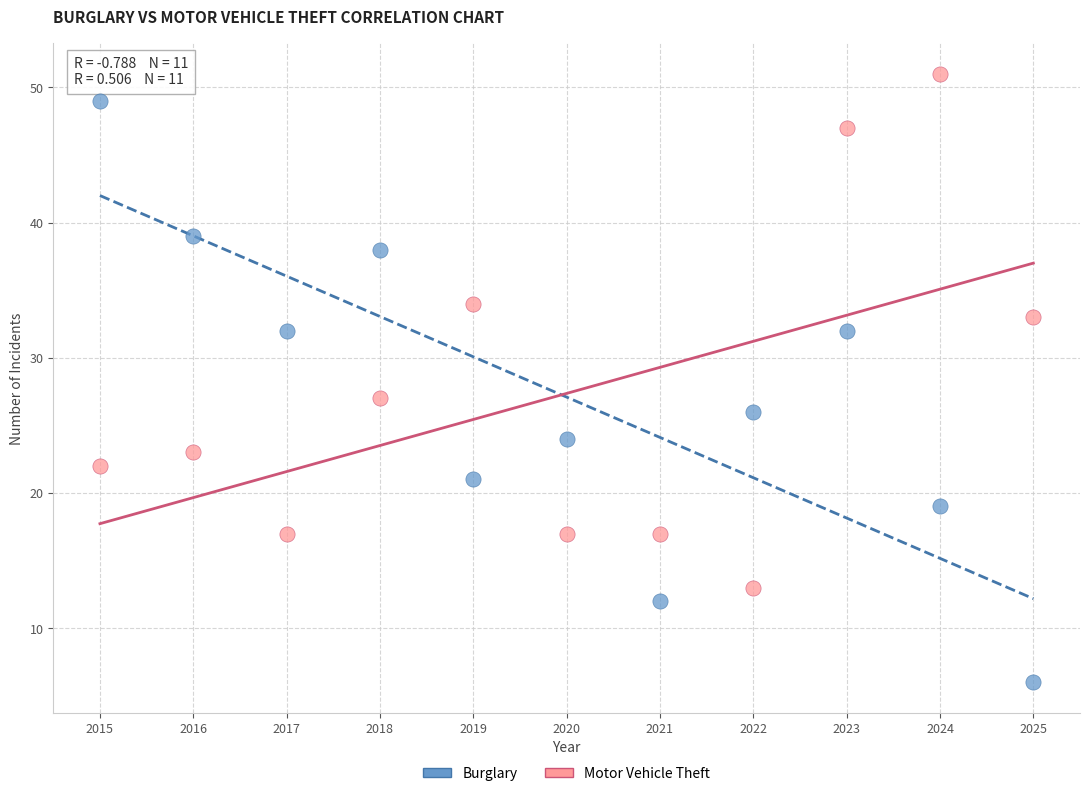

Which series contains the highest Y value?

Motor Vehicle Theft